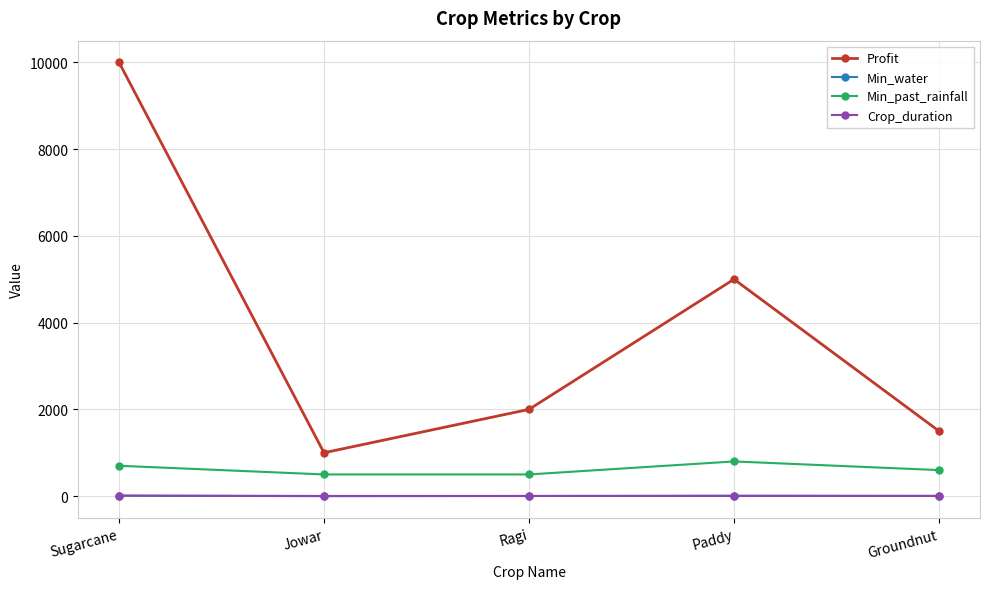

How many Min_water values are between 3 and 10?

4